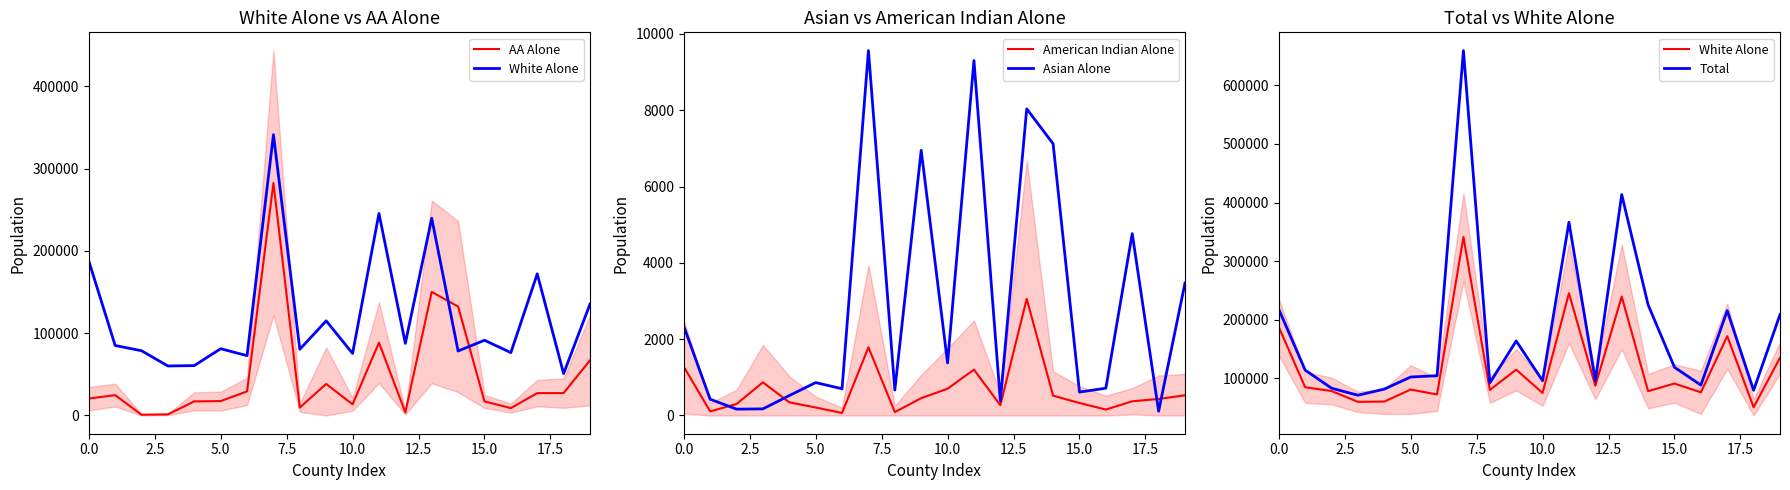

List the series in order of their peak value, highest first.

Total, White Alone, AA Alone, Asian Alone, American Indian Alone